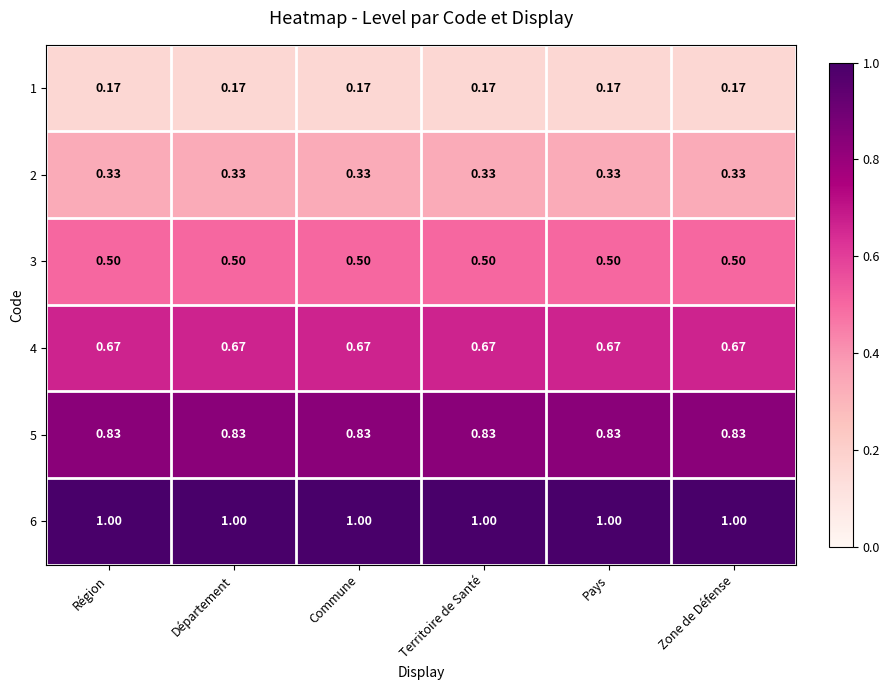

Is the value of 2 at Zone de Défense greater than the value of 3 at Région?

No